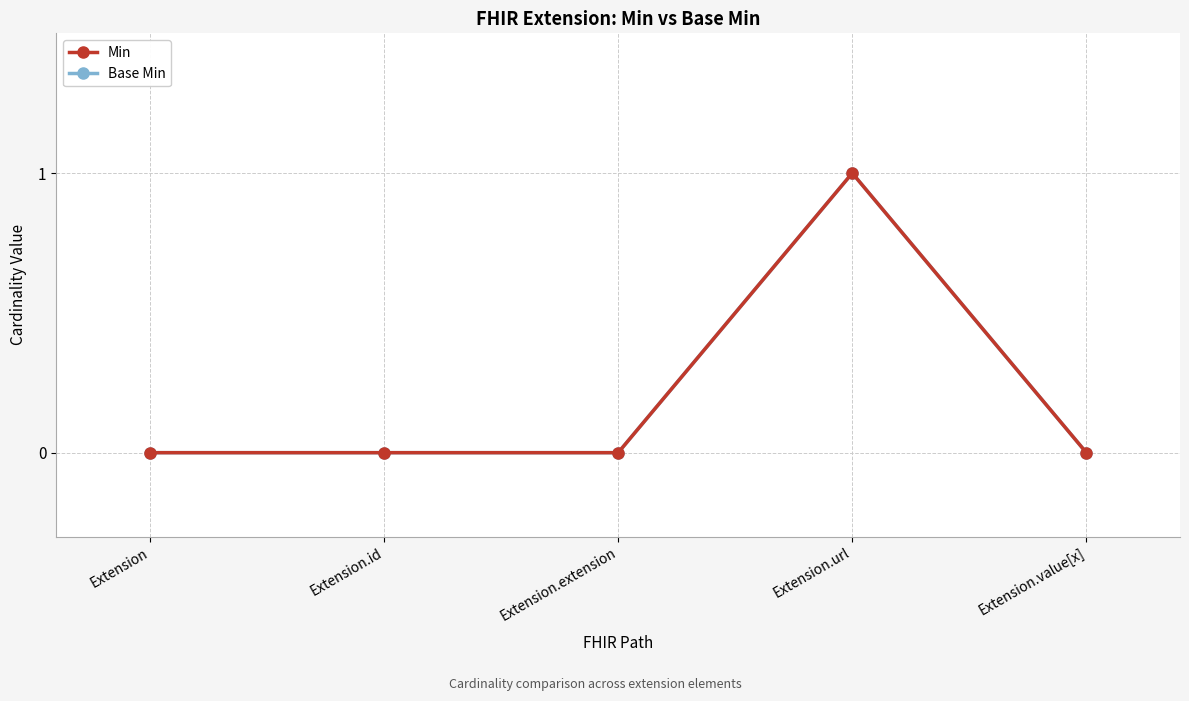

At which label is Min closest to 0?

Extension